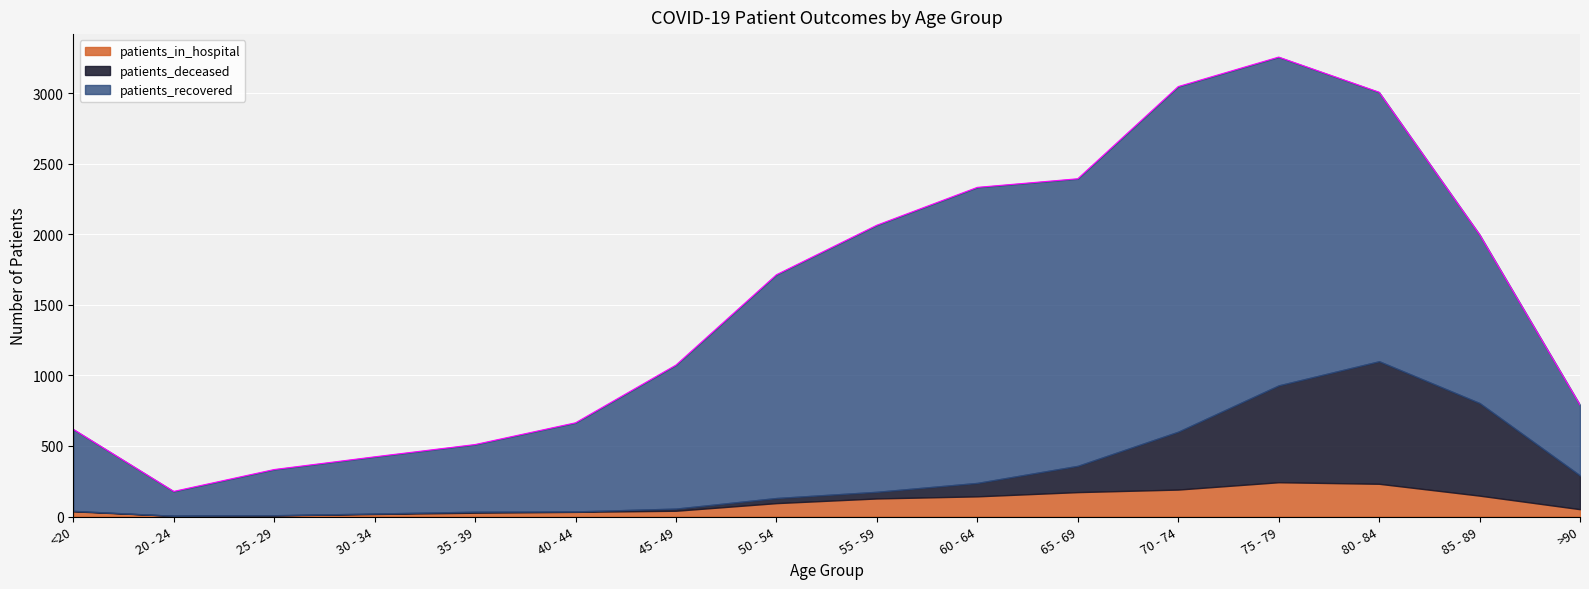

Reading left to right, extract all data points from this chart.

patients_in_hospital: 37	5	8	18	27	33	41	95	128	143	173	191	243	232	148	52
patients_recovered: 578	173	324	402	476	628	1017	1582	1889	2094	2034	2445	2326	1906	1194	500
patients_deceased: 3	0	1	3	7	3	15	36	47	95	186	410	686	868	656	239